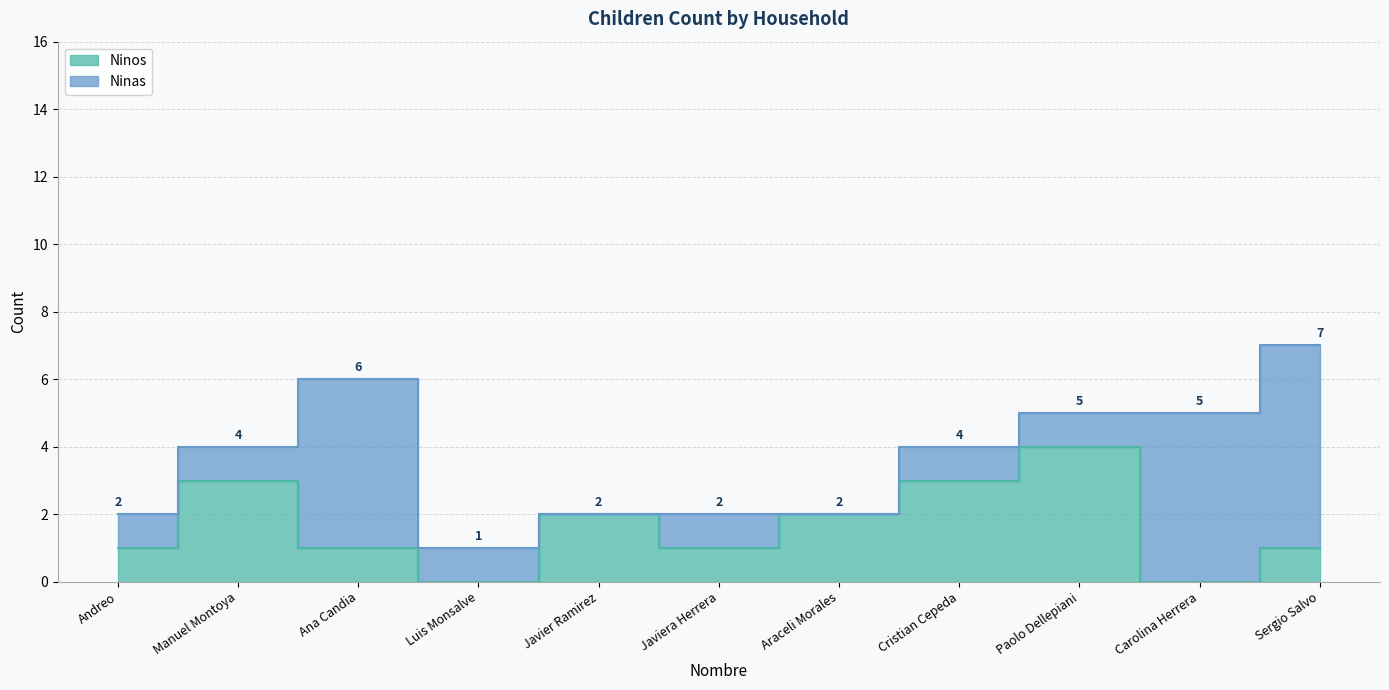

At which category does the data reach its first local peak?

Manuel Montoya